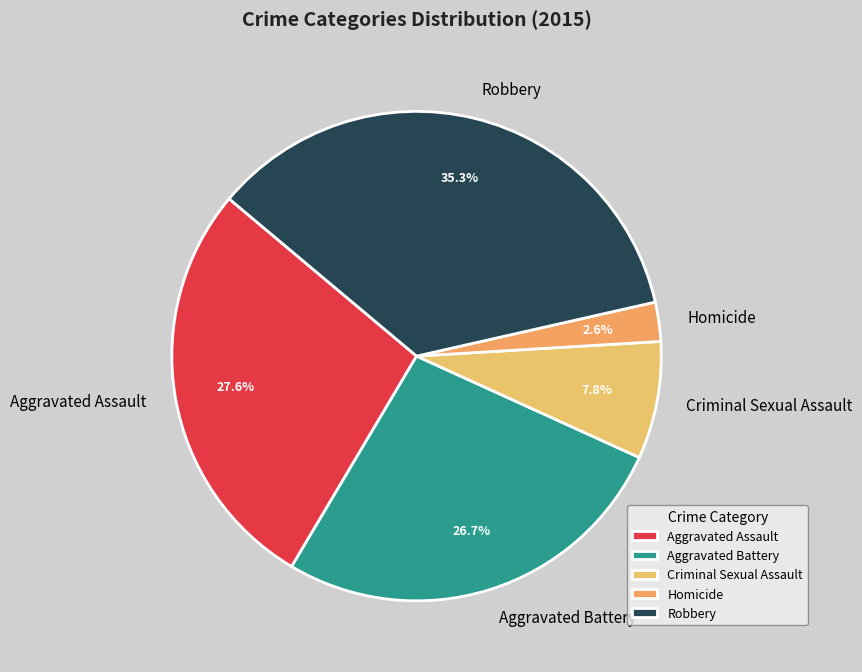

Rank the categories by value from highest to lowest.

Robbery, Aggravated Assault, Aggravated Battery, Criminal Sexual Assault, Homicide